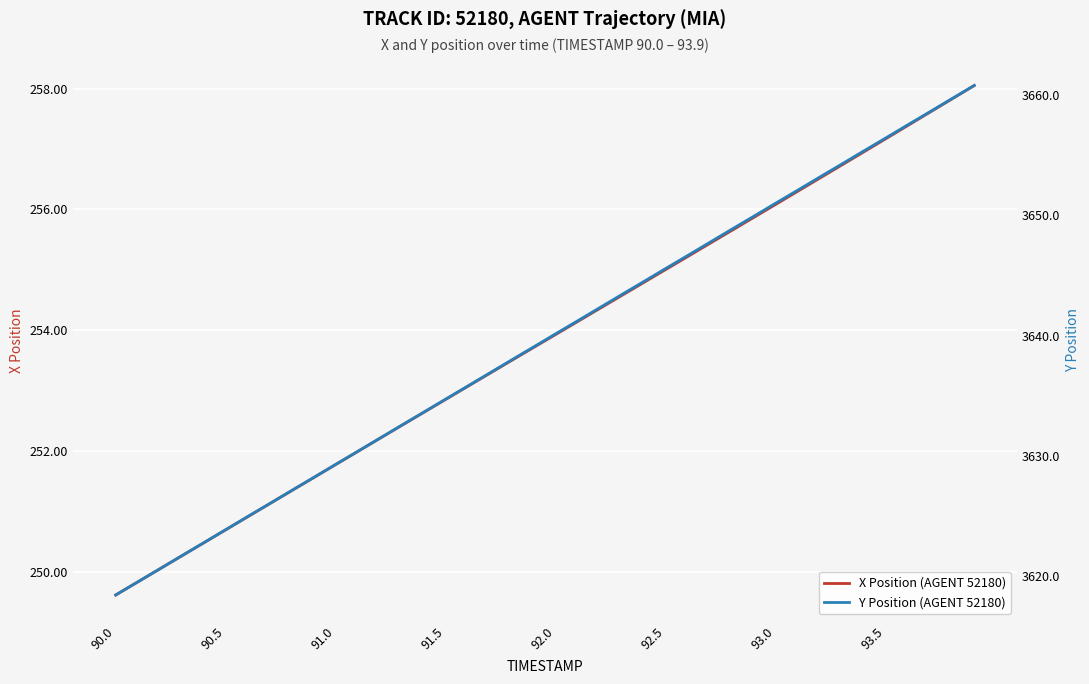

How many data points does each series have?

40